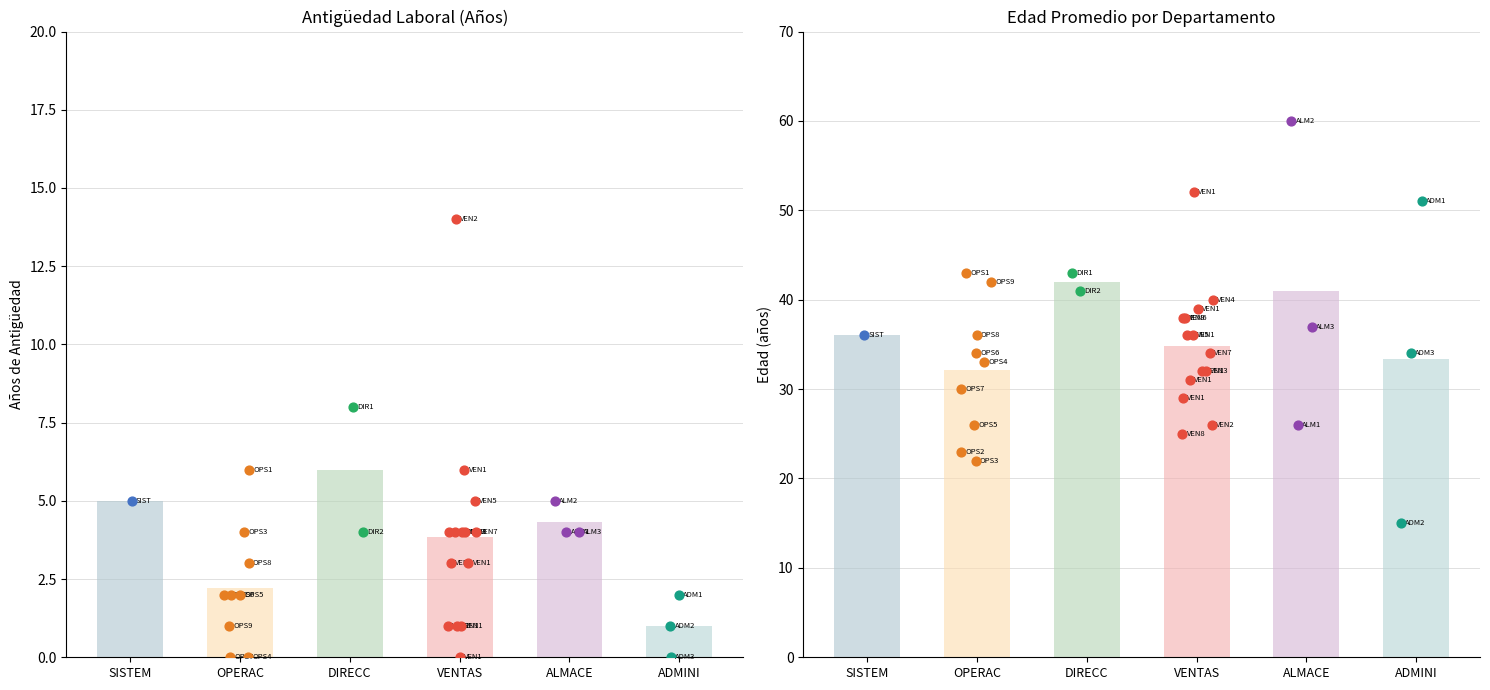

What is the total value across all series at 0?

63.0